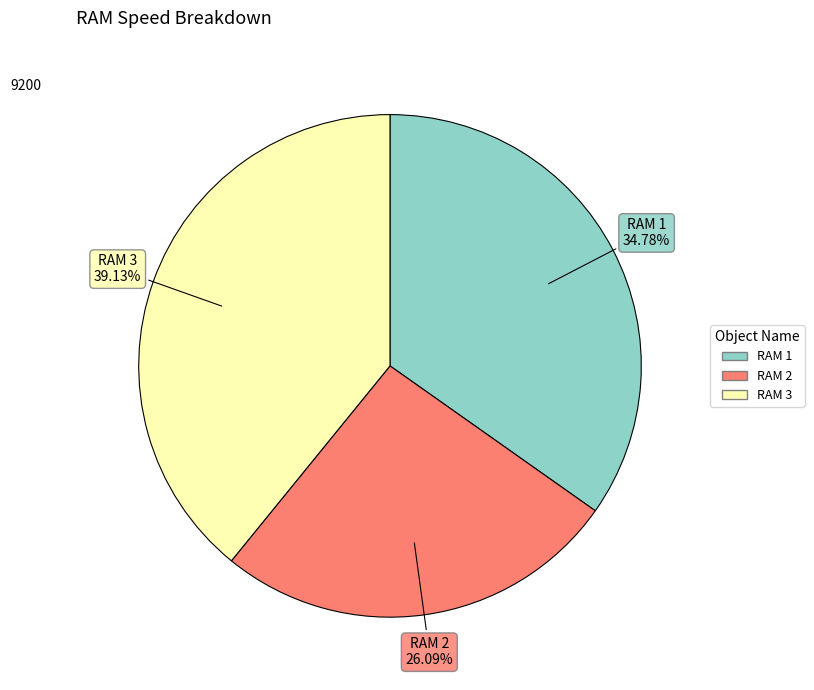

Rank the categories by value from highest to lowest.

RAM 3, RAM 1, RAM 2